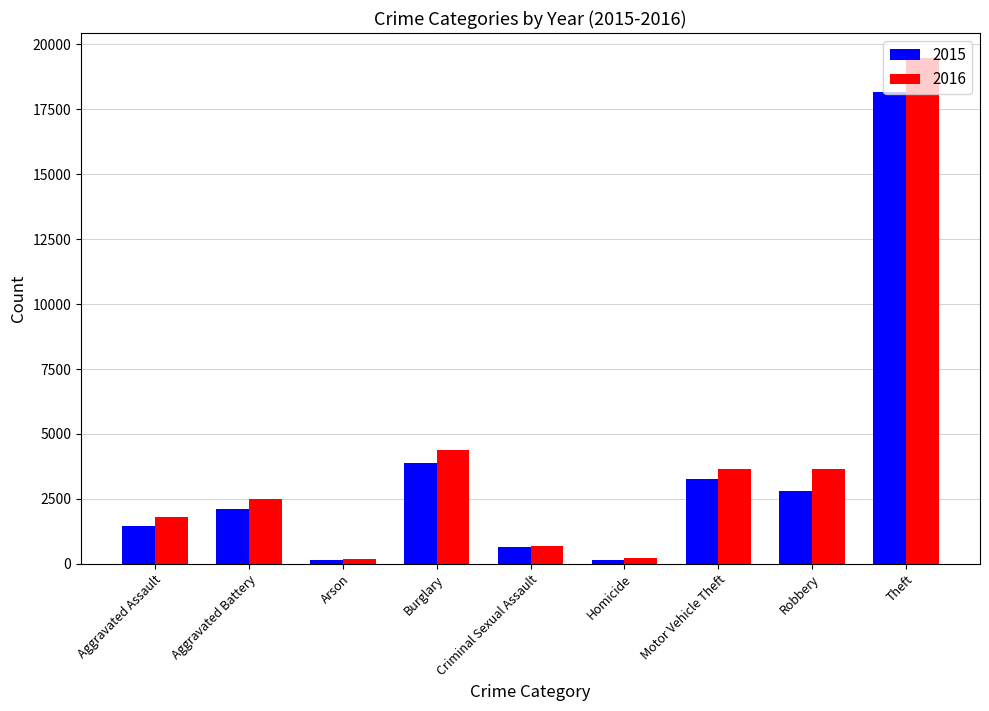

What is the value of the 2015 bar at the 6th from the left?

134